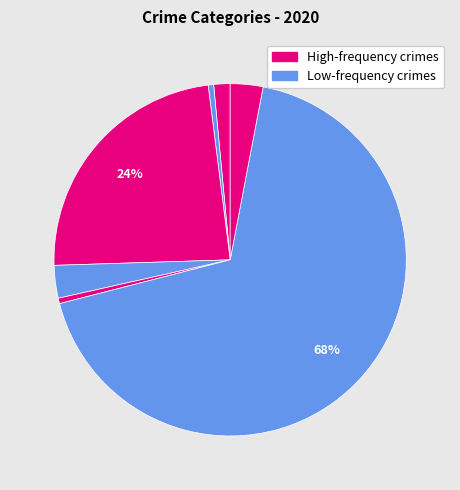

Count the number of slices in the pie.

7